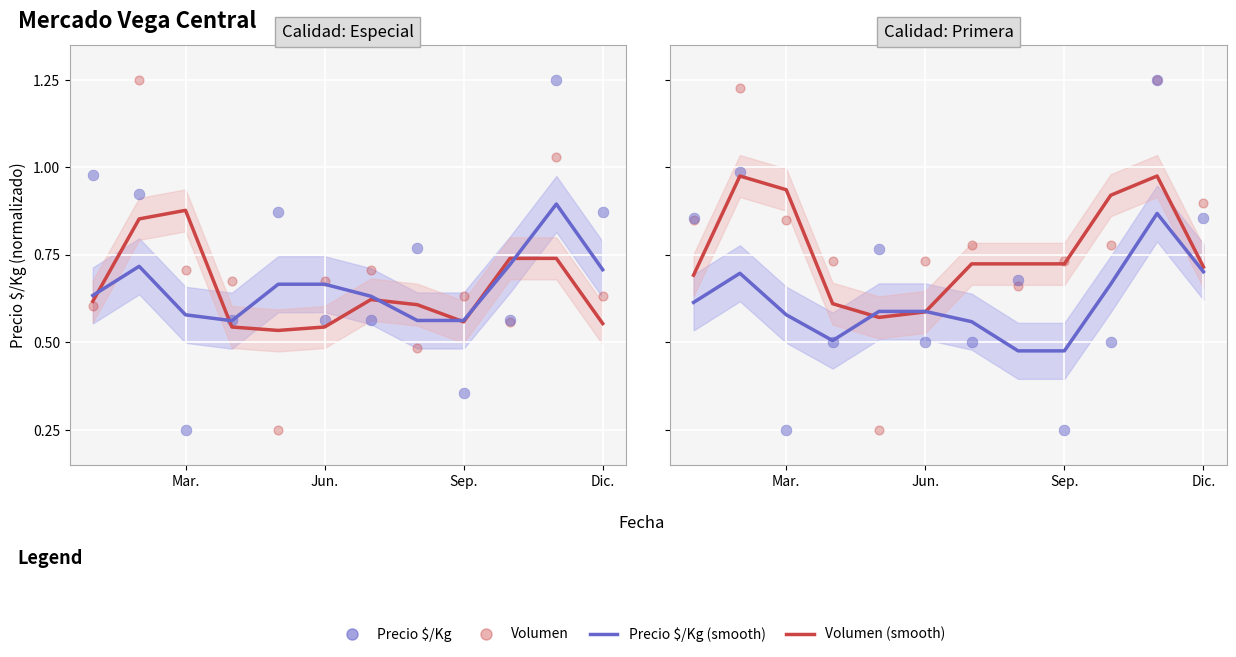

Which series reaches the minimum Y coordinate?

Volumen (scatter)